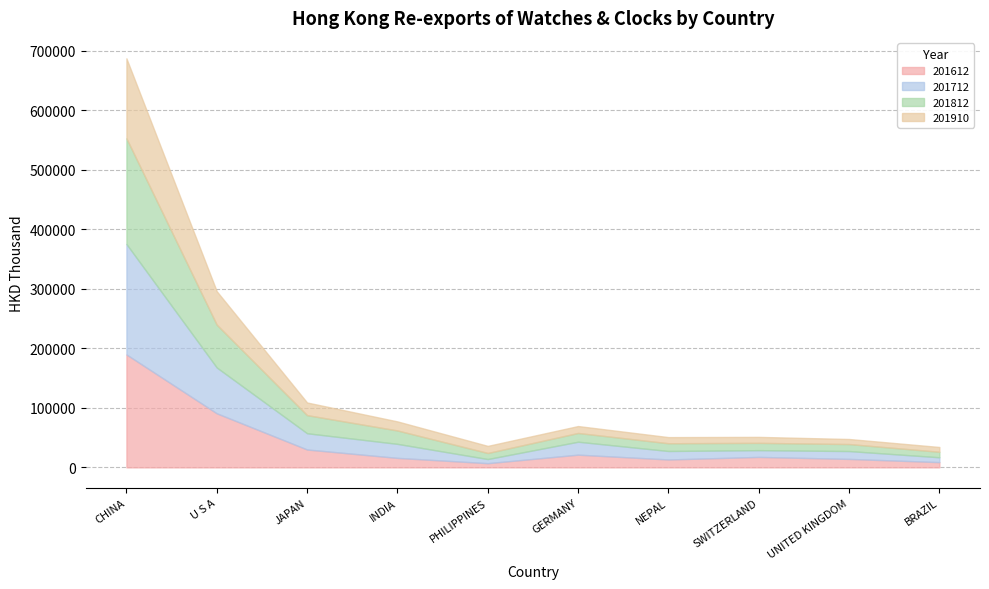

Between UNITED KINGDOM and U S A, which is larger?

U S A